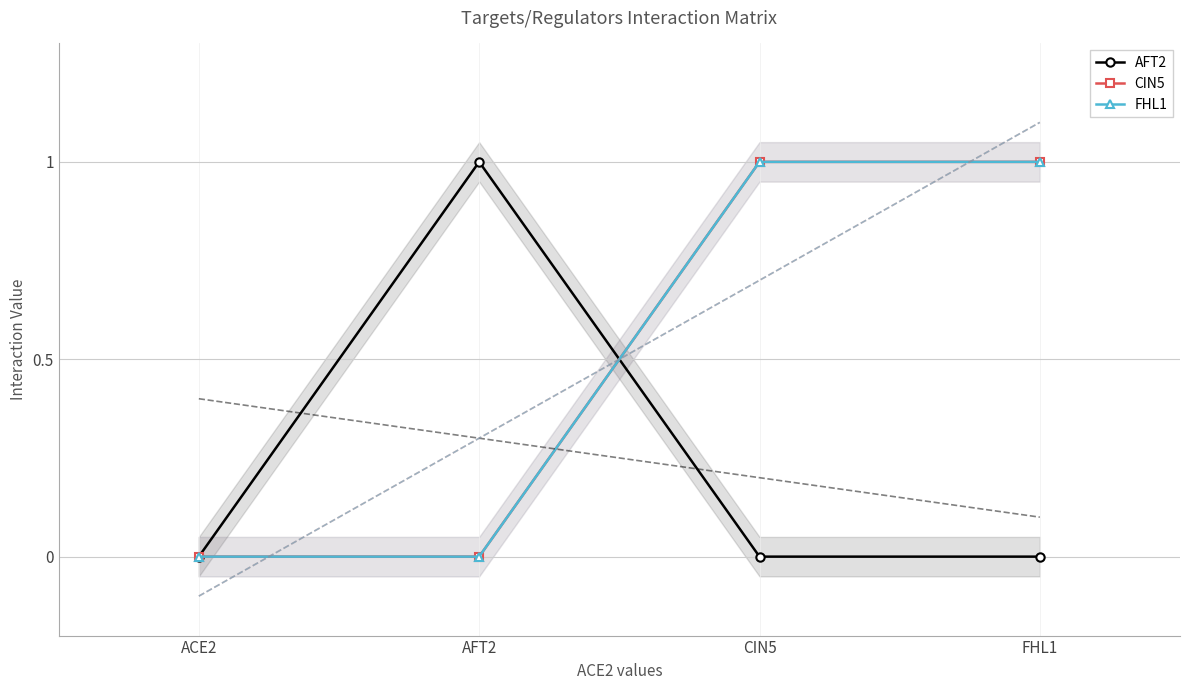

What are all the series names shown in the legend?

AFT2, CIN5, FHL1